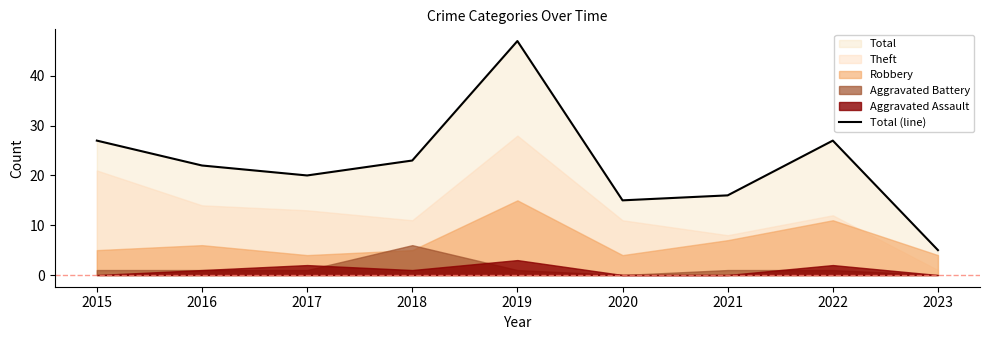

At which category does the data reach its first local valley?

2017